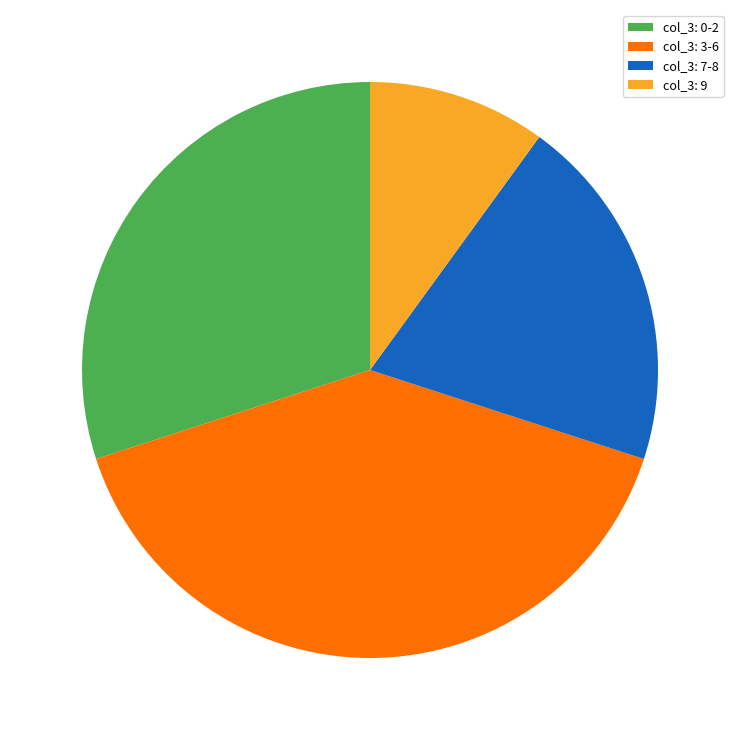

Is there any slice that represents more than half of the pie?

No